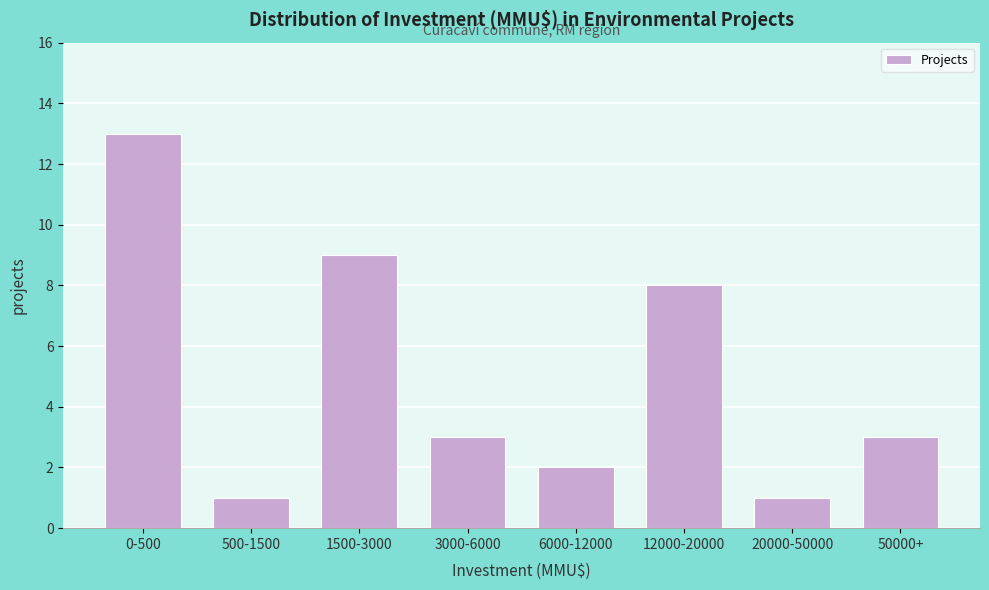

Reading left to right, list all the values displayed in this chart.

0-500=13	500-1500=1	1500-3000=9	3000-6000=3	6000-12000=2	12000-20000=8	20000-50000=1	50000+=3